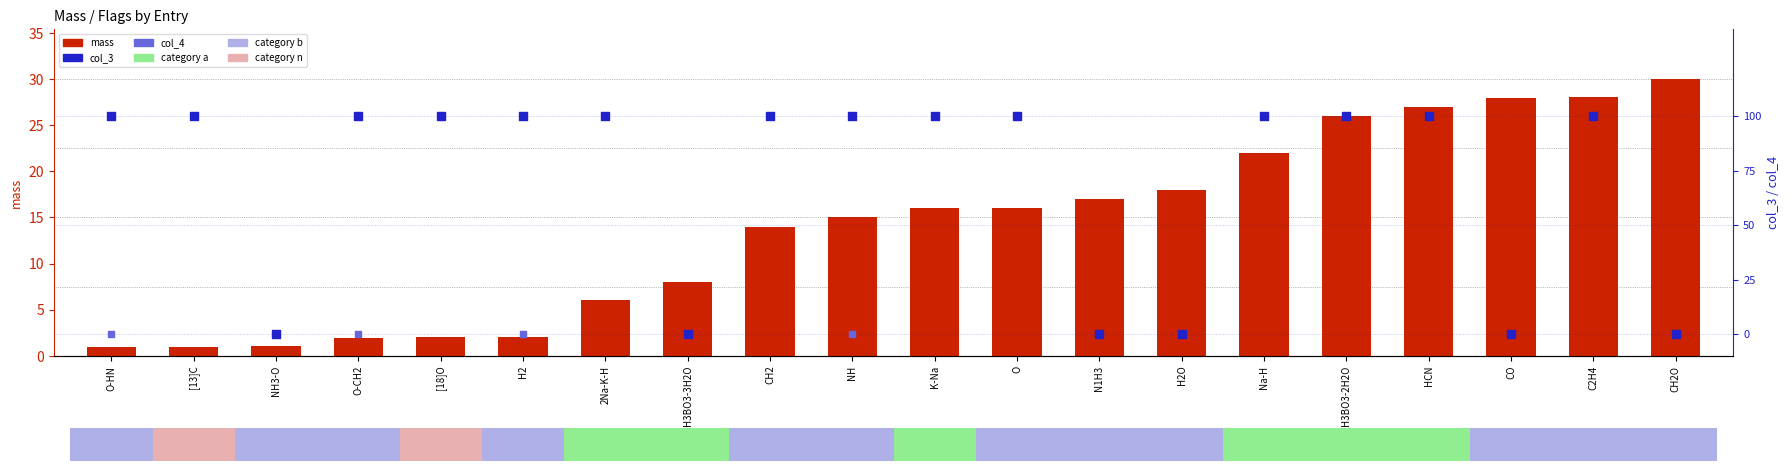

Which series reaches the minimum Y coordinate?

col_3